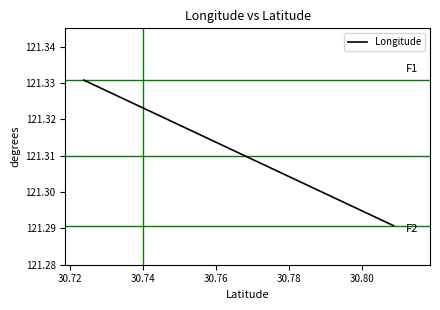

Is it true that the value at 30.74 is 27.0?

False